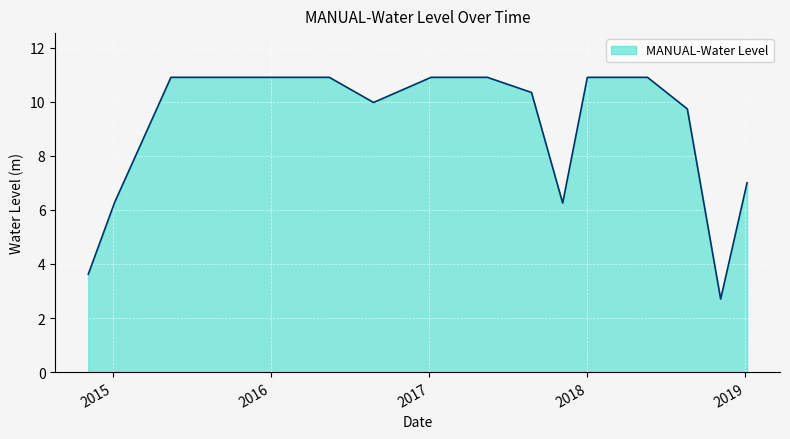

What is the smallest value displayed?

2.7